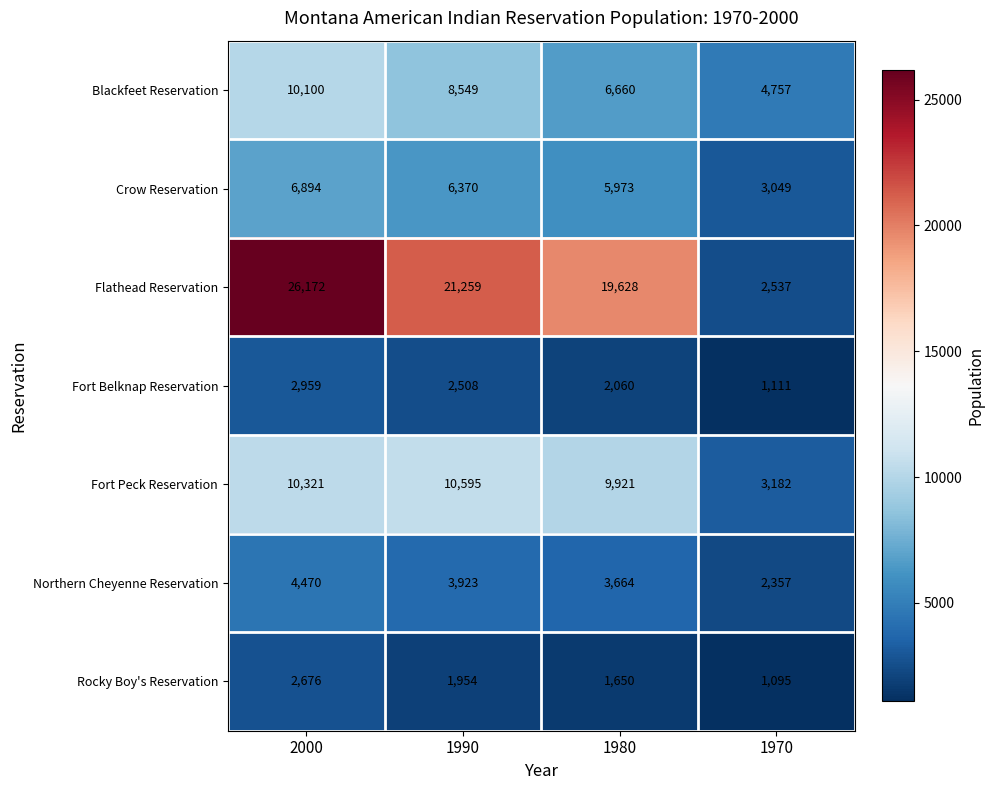

What is the maximum value for Rocky Boy's Reservation?

2676